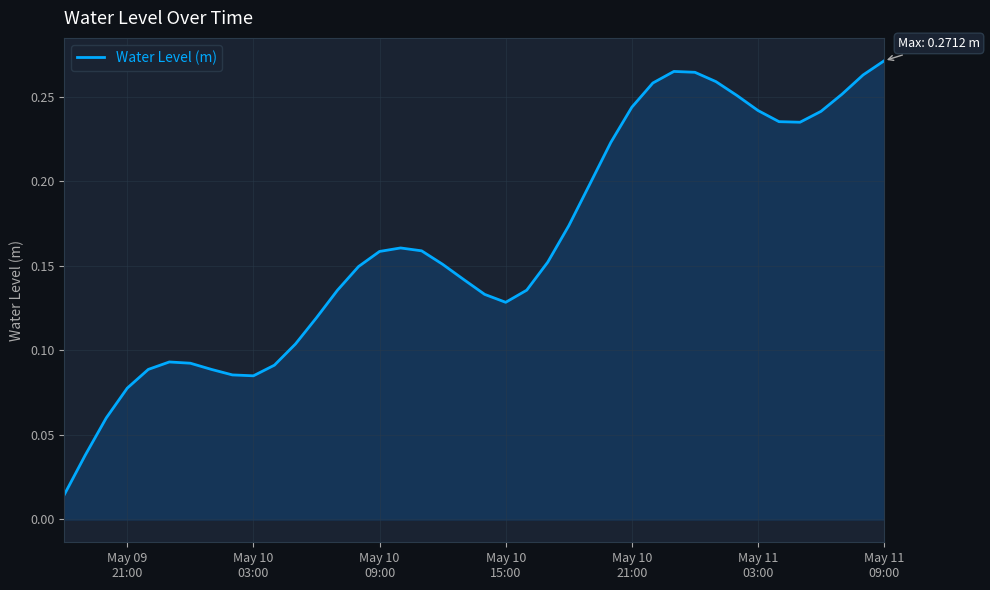

Does the chart have visible grid lines?

Yes